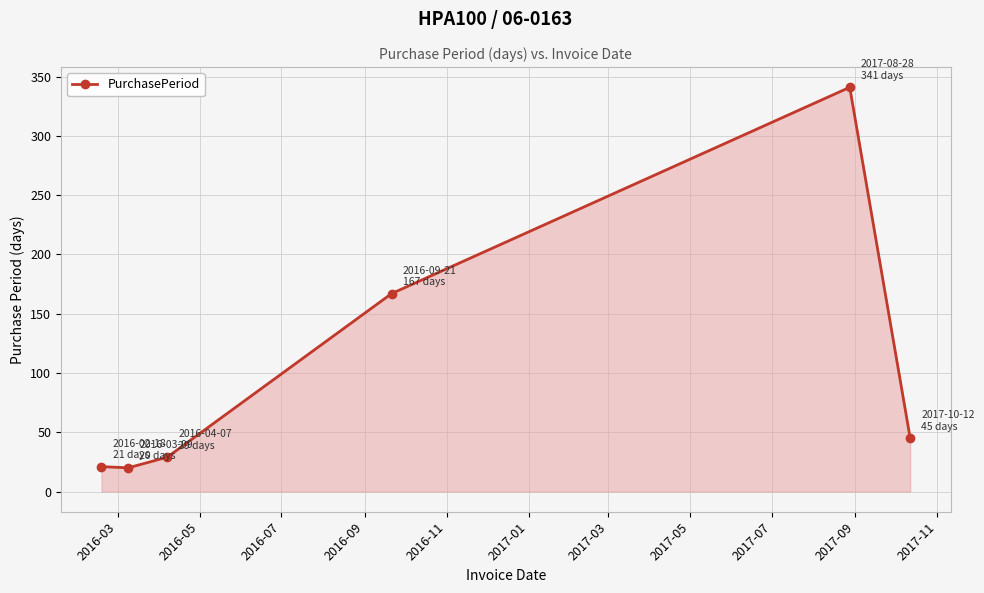

How many interior local peaks (higher than both neighbors) does the data have?

1